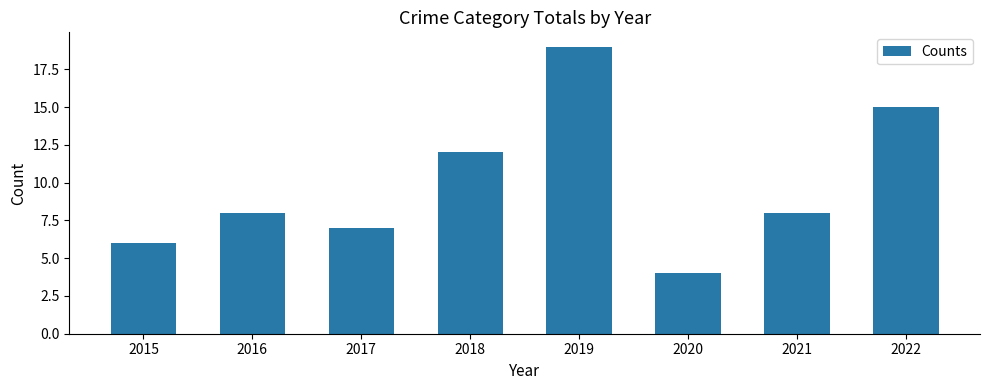

What is the value of the 5th bar from the left?

19